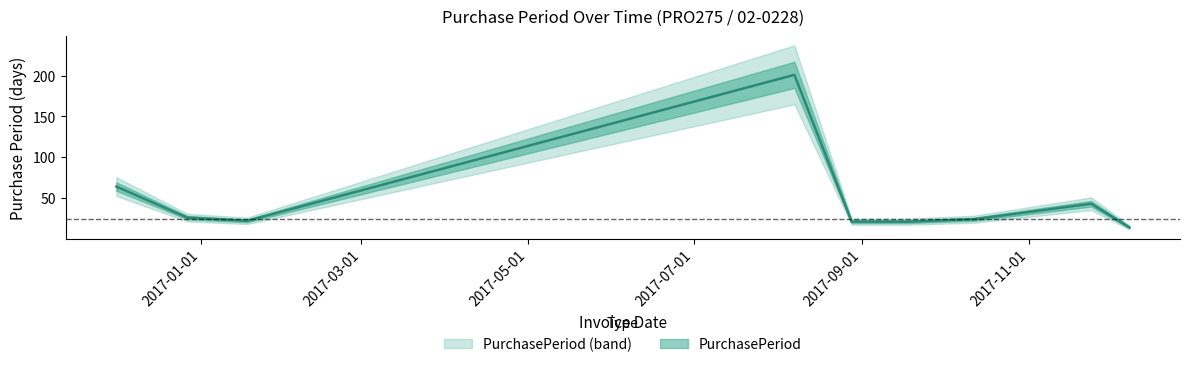

Which label corresponds to the smallest value in the chart?

2017-12-08